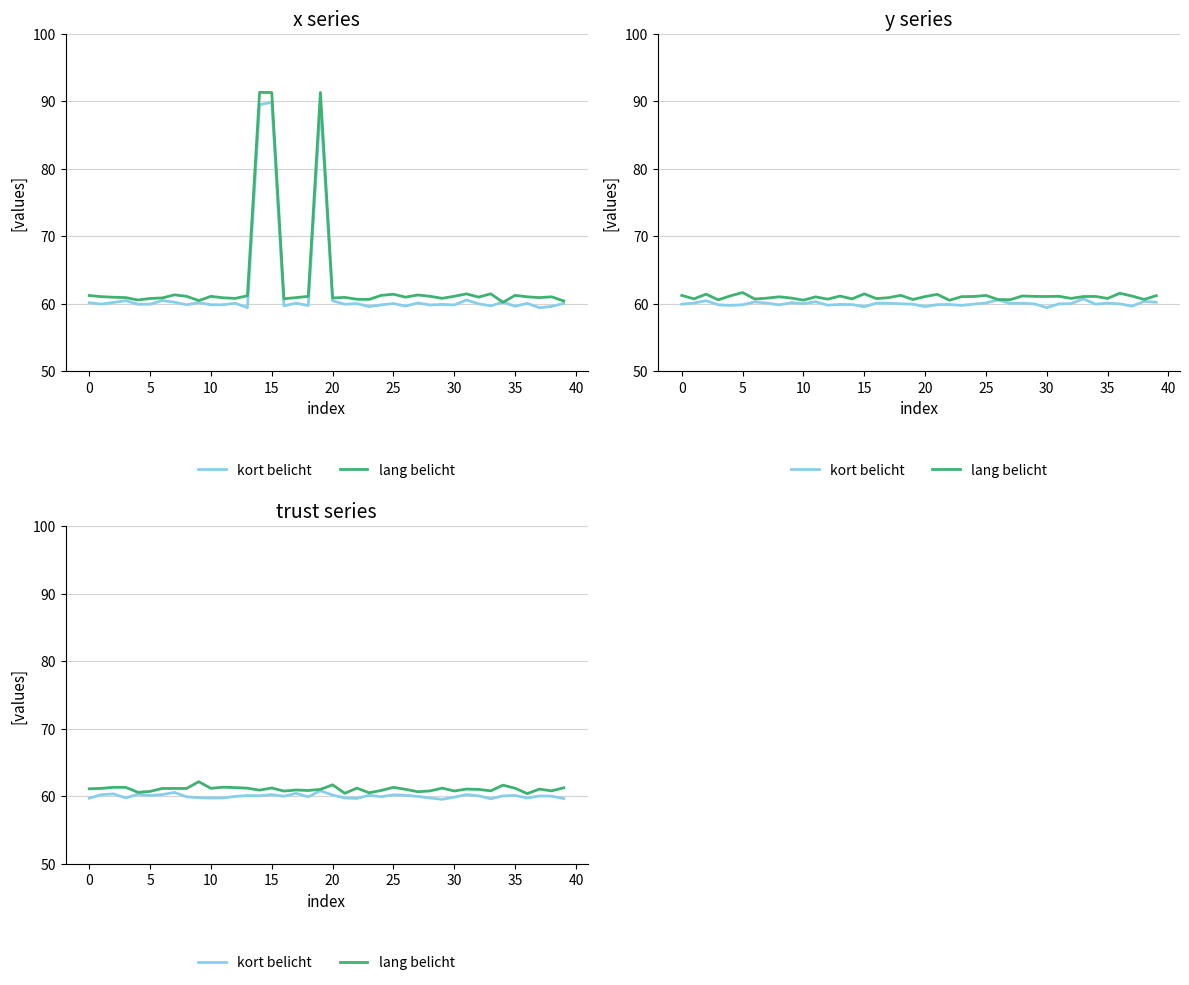

How many values in the lang belicht series exceed 61?

25